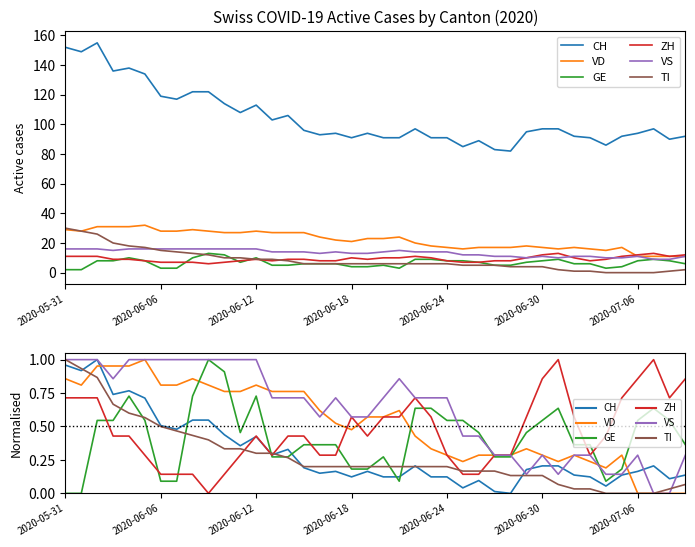

Between which two adjacent categories do TI and ZH first intersect?

11 and 12